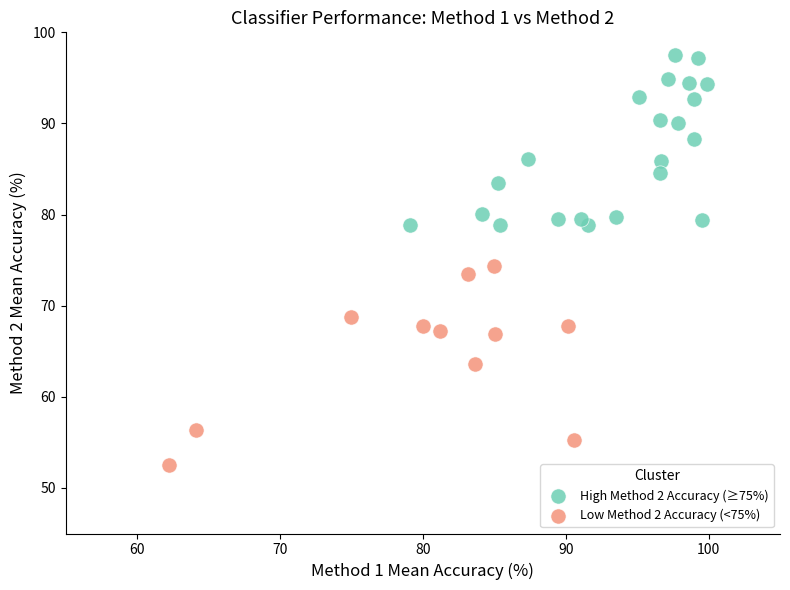

Which series has the widest spread of Y values?

Low Method 2 Accuracy (<75%)